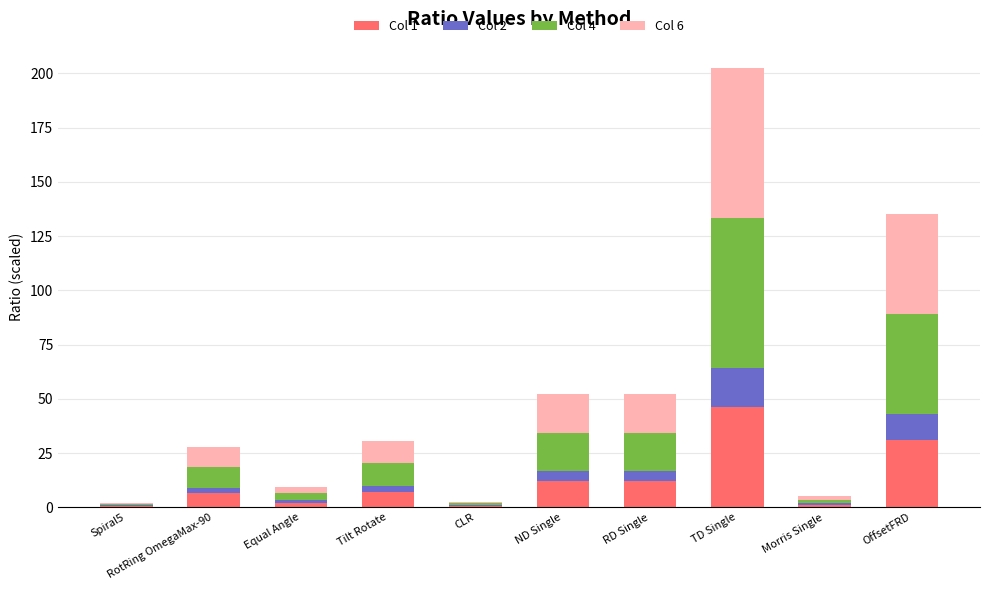

Which category has the highest value in the Col 1 series?

TD Single